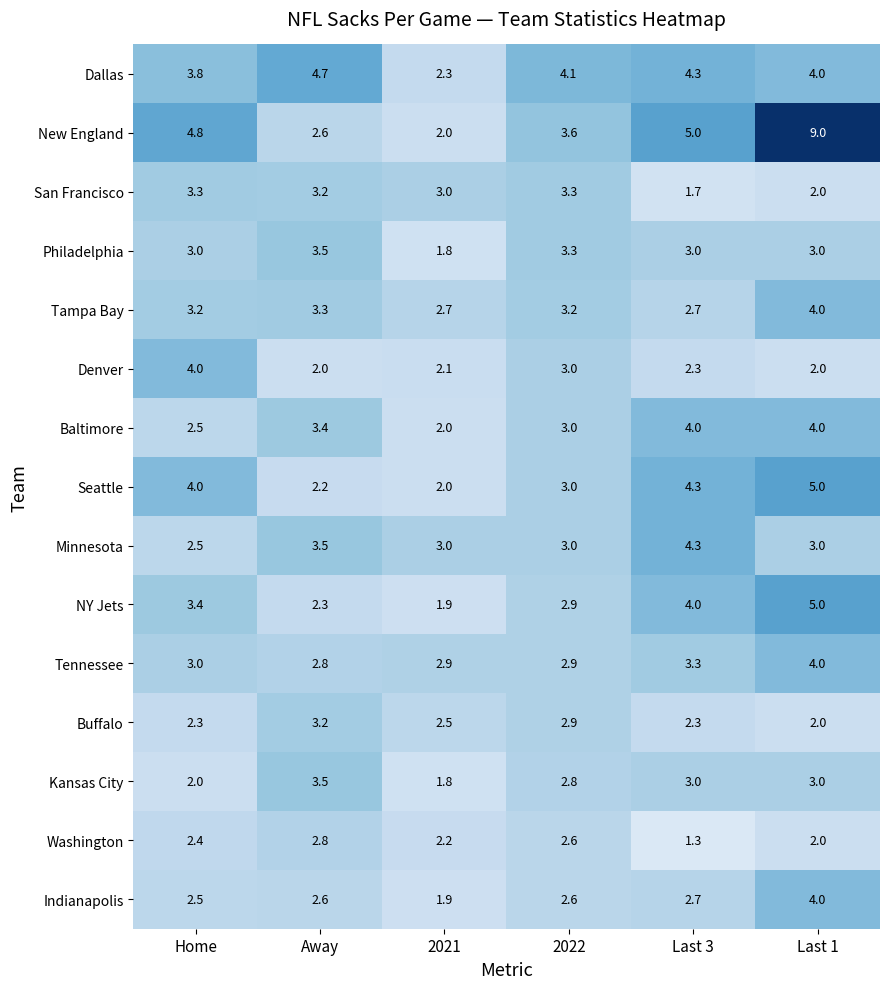

What is the sum of all San Francisco values?

16.5